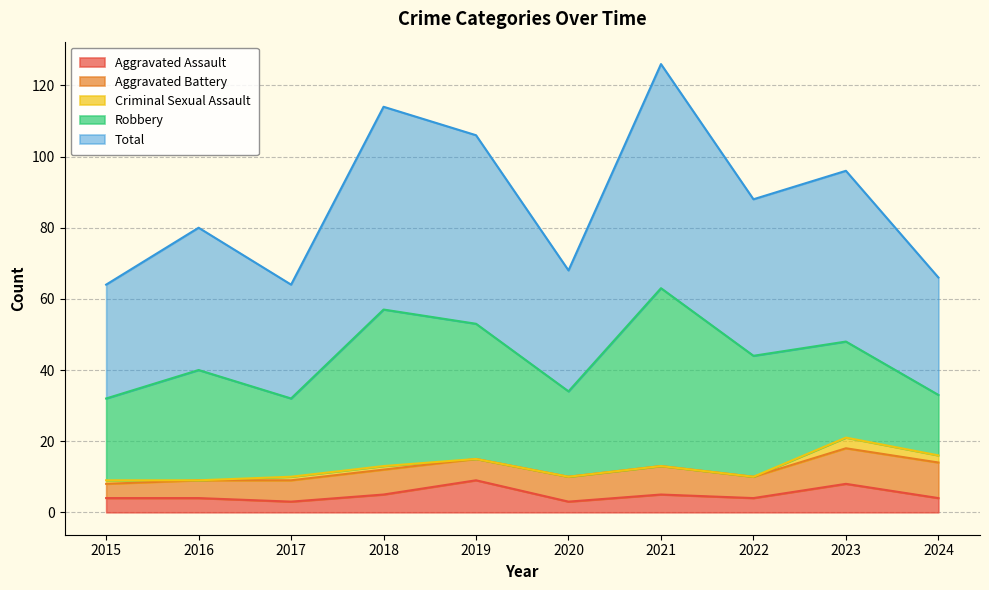

Where is the first local maximum for Total?

2016